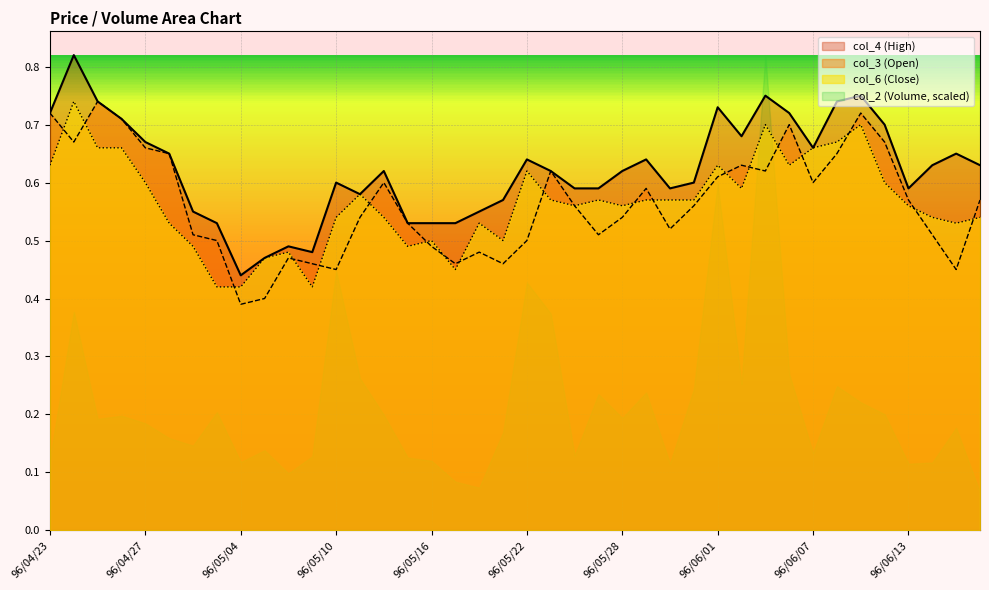

What is the smallest value displayed?

0.4